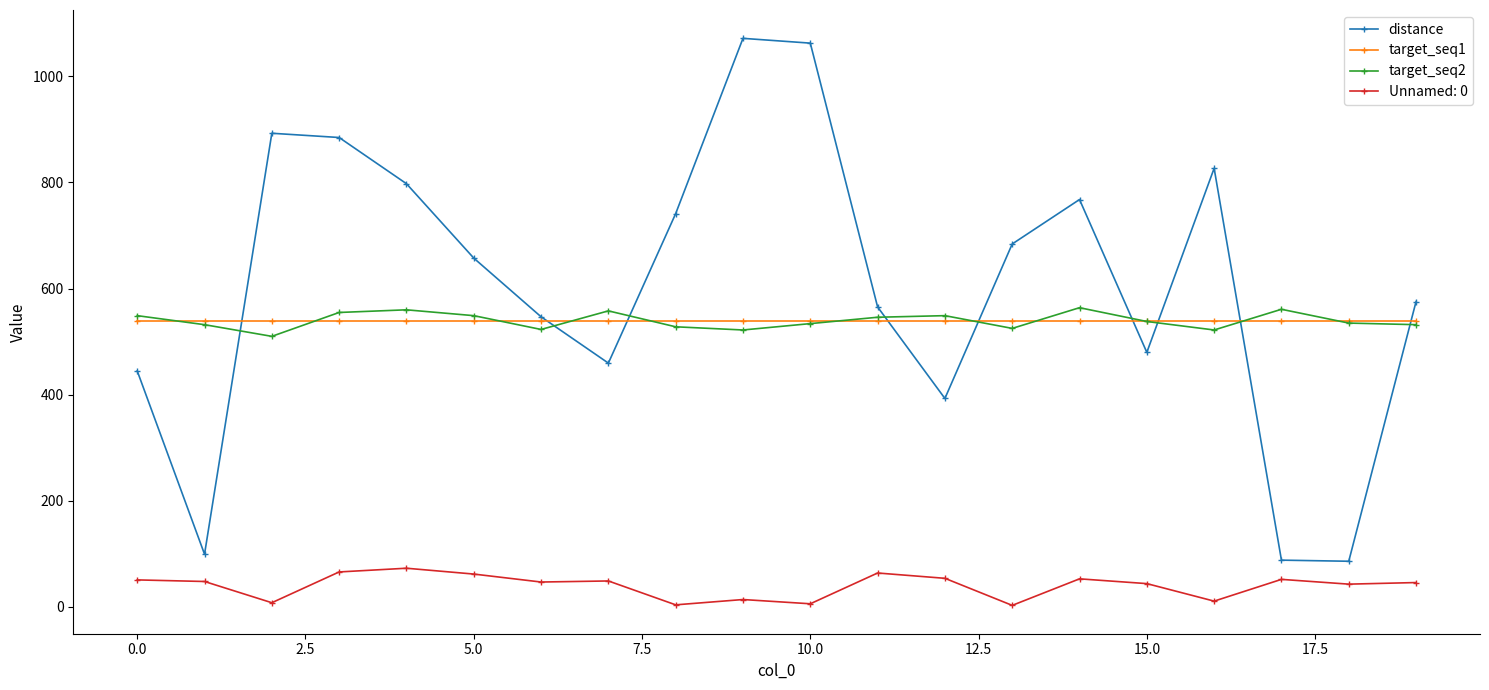

What is the value of the target_seq2 point at the 15th from the left?

564.0